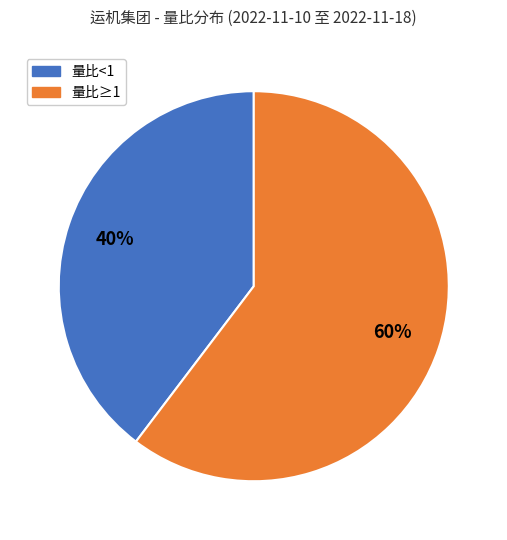

Is there a majority slice in this chart?

Yes